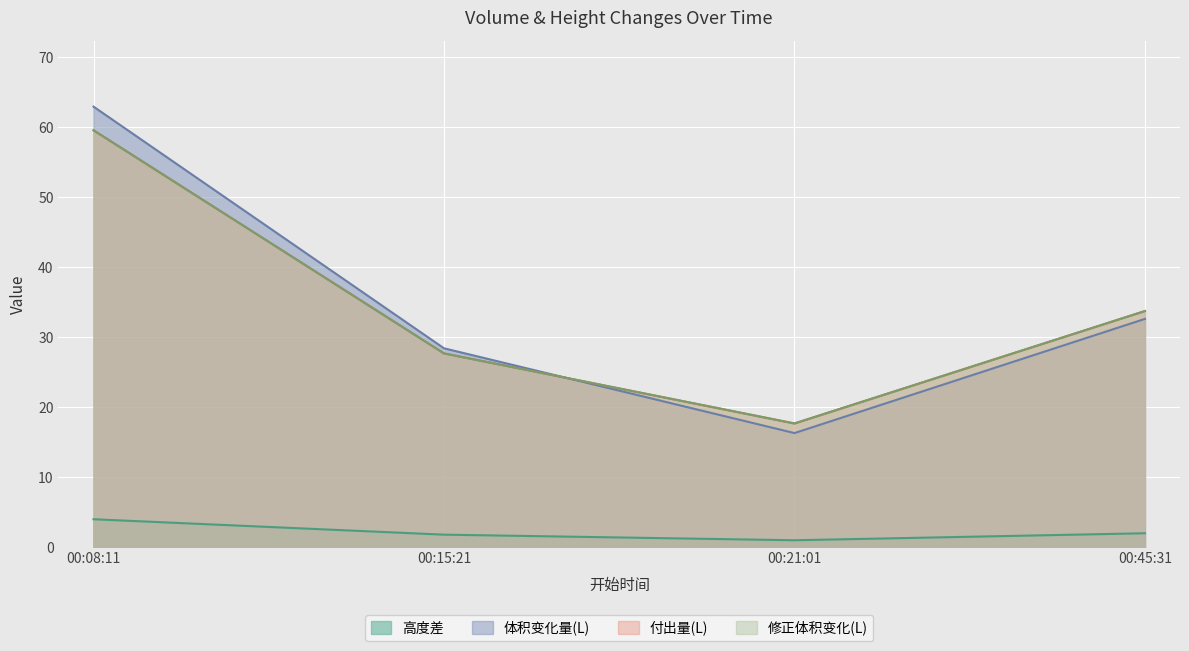

What position from the left is 00:45:31?

4